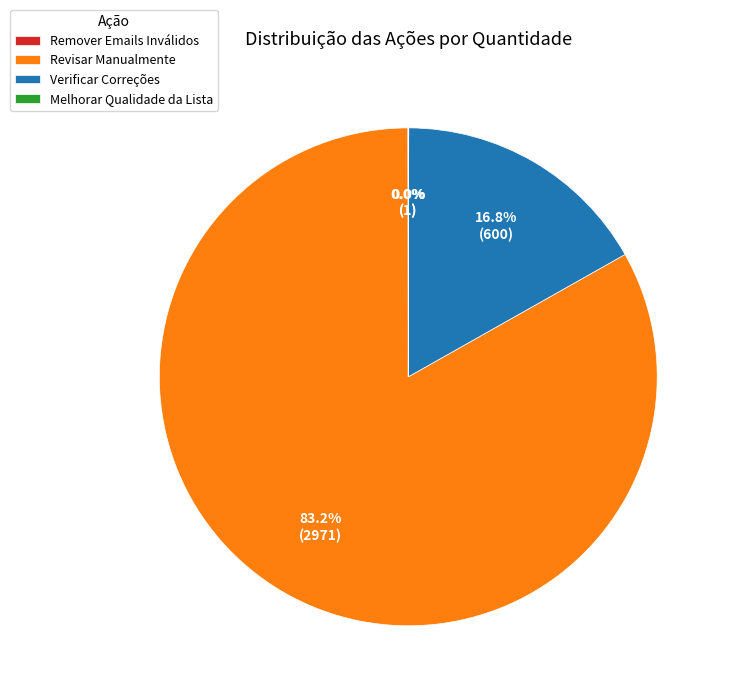

To the nearest percent, what is the combined percentage of Verificar Correções and Revisar Manualmente?

100%